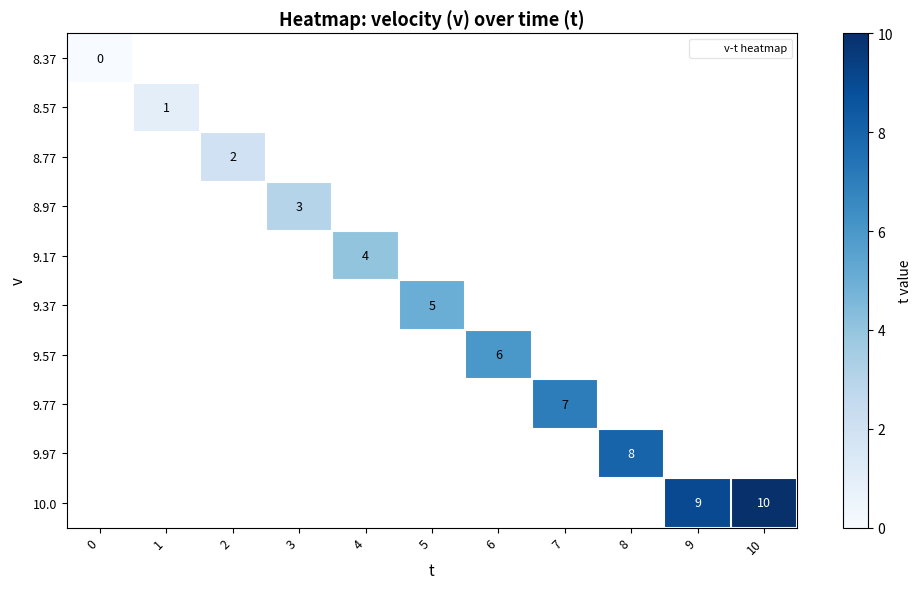

At how many categories does at least one series exceed 2?

8